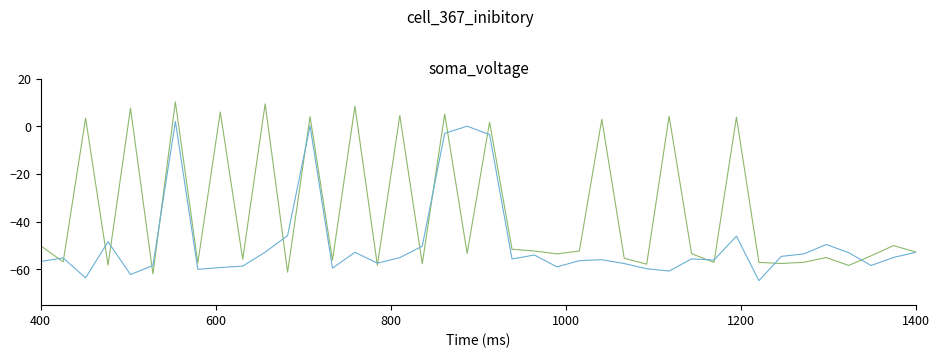

What is the smallest value displayed?

-64.7